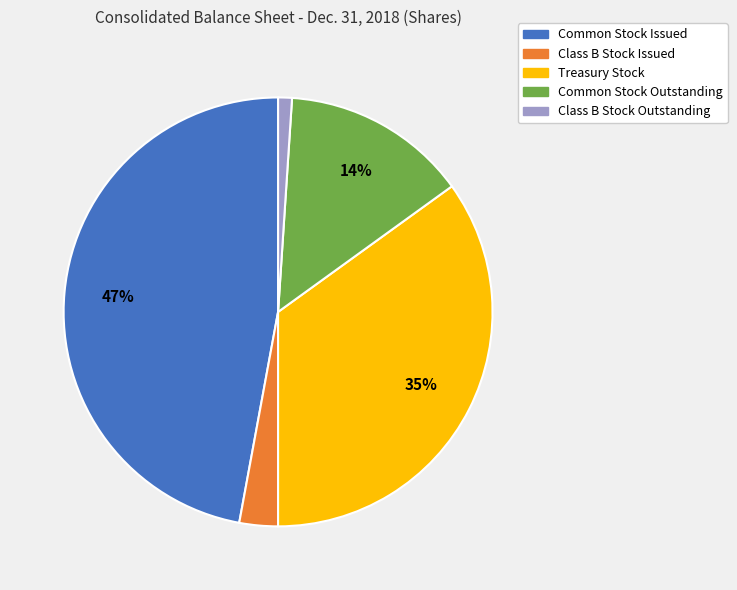

Count the number of slices in the pie.

5